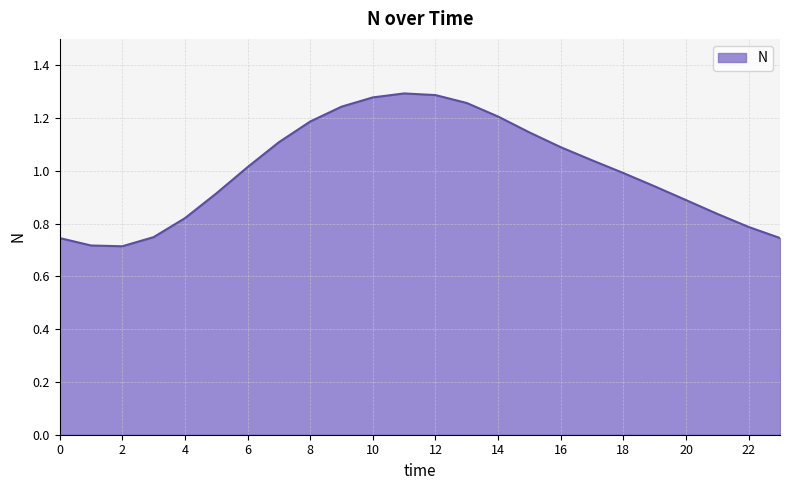

How many lines are shown in the chart?

1